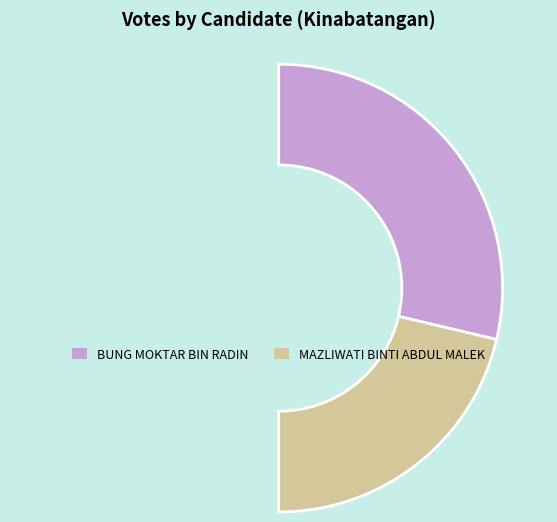

To the nearest percent, what is the difference between the largest and smallest slice percentages?

15%